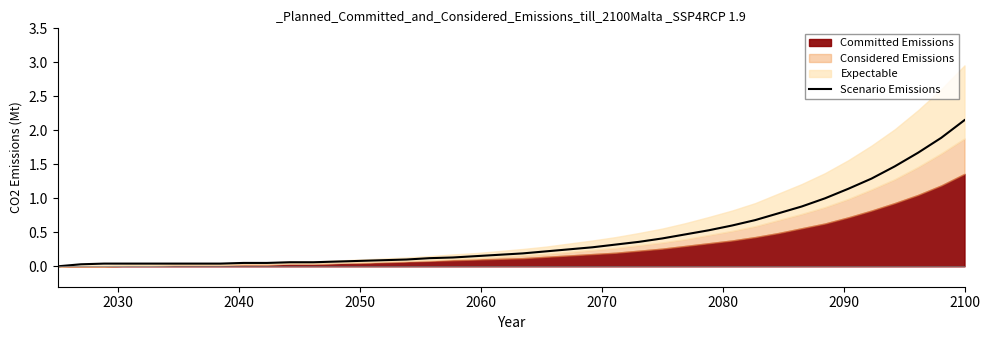

True or false: there are more than 2 points higher than both neighbors.

False